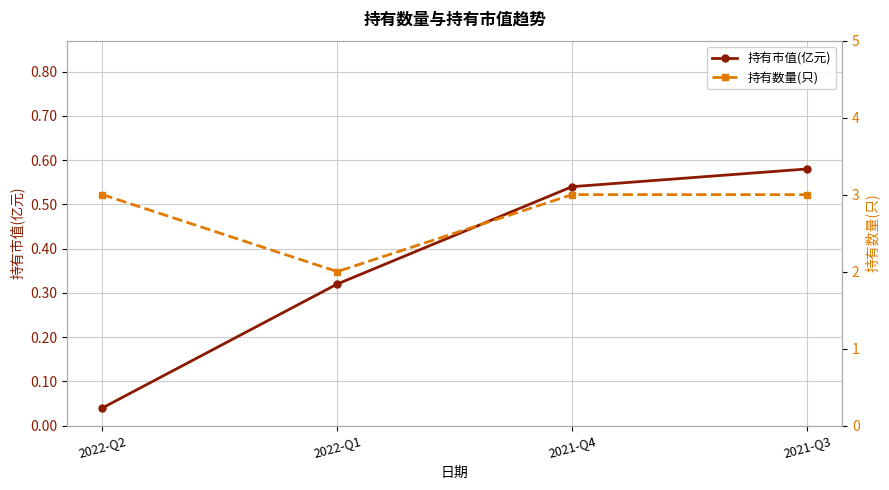

True or false: 持有数量(只) and 持有市值(亿元) intersect in this chart.

False